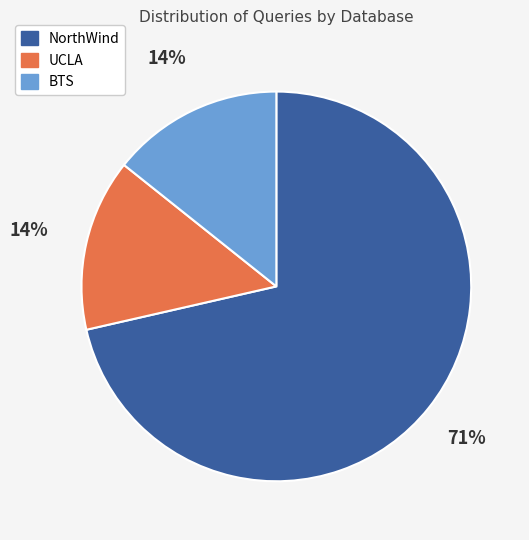

What percentage is the UCLA slice, to the nearest percent?

14%